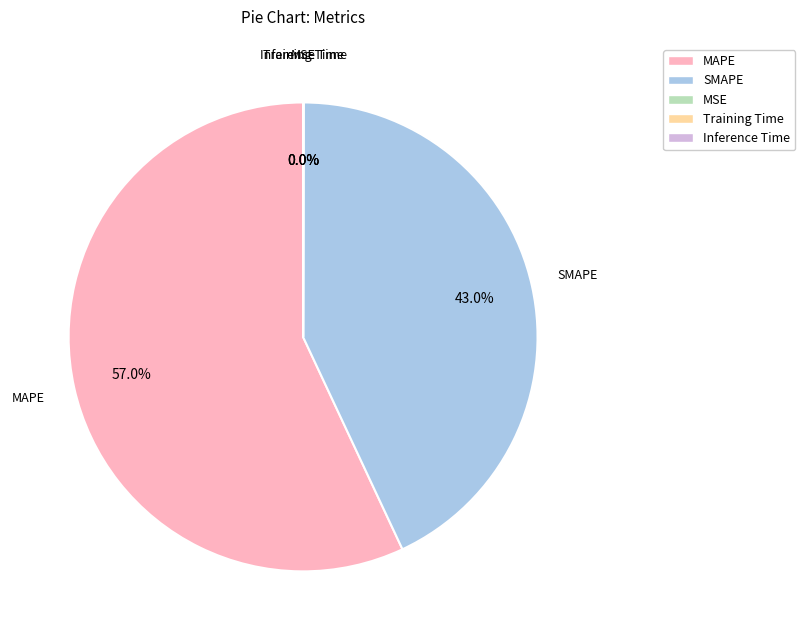

The MAPE slice represents 51% of the pie. True or false?

False